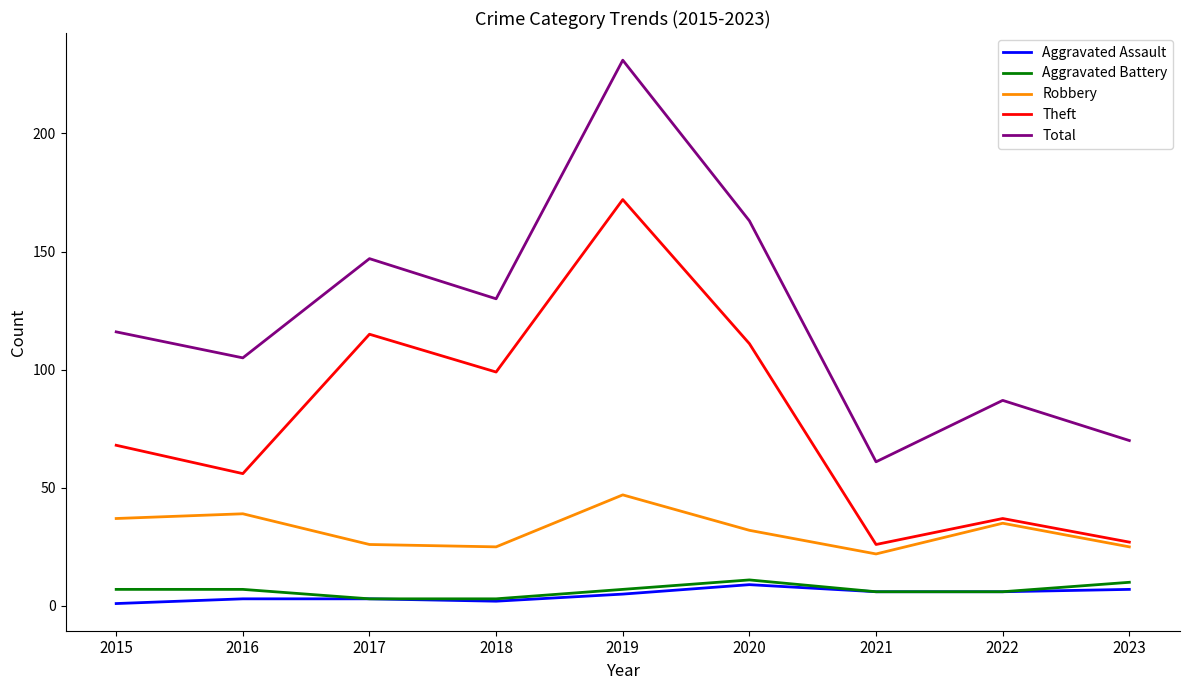

Which series has the largest total across all categories?

Total